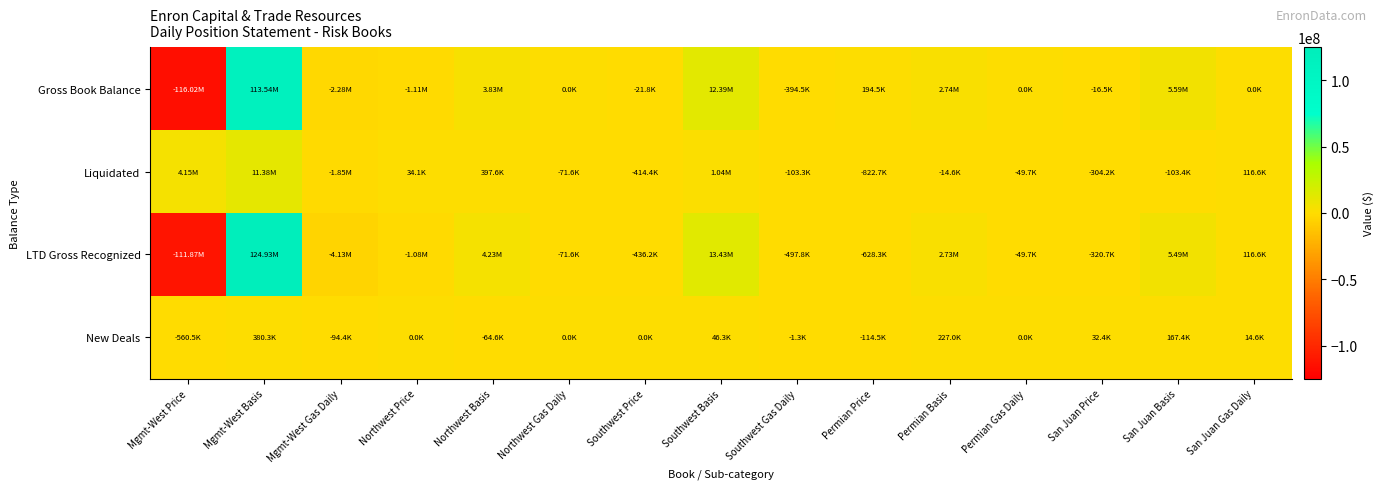

Reading left to right, list all the values displayed in this chart.

Gross Book Balance: Mgmt-West Price=-116015648.7	Mgmt-West Basis=113544307.0	Mgmt-West Gas Daily=-2280435.2	Northwest Price=-1111344.5	Northwest Basis=3834598.3	Northwest Gas Daily=0.0	Southwest Price=-21849.8	Southwest Basis=12394168.9	Southwest Gas Daily=-394467.8	Permian Price=194468.8	Permian Basis=2742314.6	Permian Gas Daily=0.0	San Juan Price=-16497.0	San Juan Basis=5589274.9	San Juan Gas Daily=0.0
Liquidated: Mgmt-West Price=4147178.5	Mgmt-West Basis=11383365.5	Mgmt-West Gas Daily=-1850503.9	Northwest Price=34061.0	Northwest Basis=397618.2	Northwest Gas Daily=-71632.6	Southwest Price=-414350.9	Southwest Basis=1039770.9	Southwest Gas Daily=-103300.9	Permian Price=-822735.6	Permian Basis=-14588.0	Permian Gas Daily=-49675.0	San Juan Price=-304156.2	San Juan Basis=-103425.0	San Juan Gas Daily=116625.0
LTD Gross Recognized: Mgmt-West Price=-111868470.3	Mgmt-West Basis=124927672.5	Mgmt-West Gas Daily=-4130939.1	Northwest Price=-1077283.5	Northwest Basis=4232216.5	Northwest Gas Daily=-71632.6	Southwest Price=-436200.7	Southwest Basis=13433939.9	Southwest Gas Daily=-497768.6	Permian Price=-628266.9	Permian Basis=2727726.5	Permian Gas Daily=-49675.0	San Juan Price=-320653.2	San Juan Basis=5485849.9	San Juan Gas Daily=116625.0
New Deals: Mgmt-West Price=-560495.1	Mgmt-West Basis=380311.2	Mgmt-West Gas Daily=-94374.0	Northwest Price=0.0	Northwest Basis=-64635.8	Northwest Gas Daily=0.0	Southwest Price=0.0	Southwest Basis=46330.4	Southwest Gas Daily=-1268.8	Permian Price=-114469.3	Permian Basis=226981.0	Permian Gas Daily=0.0	San Juan Price=32408.3	San Juan Basis=167372.2	San Juan Gas Daily=14550.0